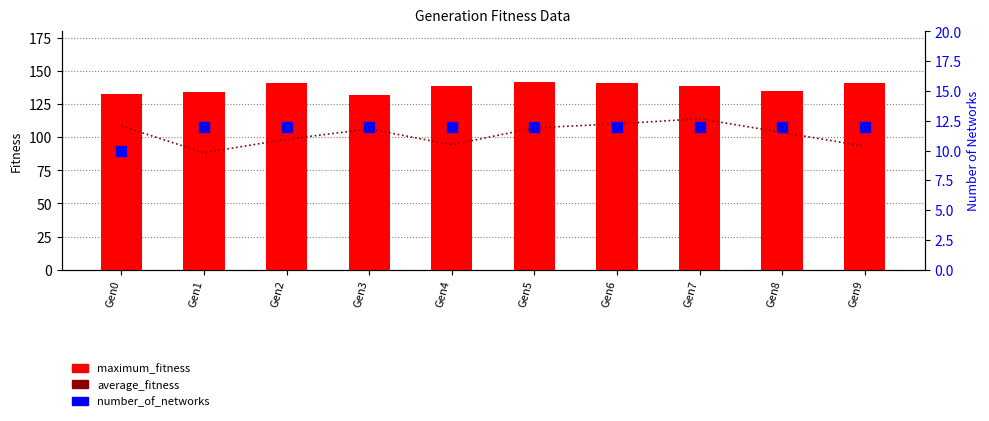

Which series contains the highest Y value?

maximum_fitness